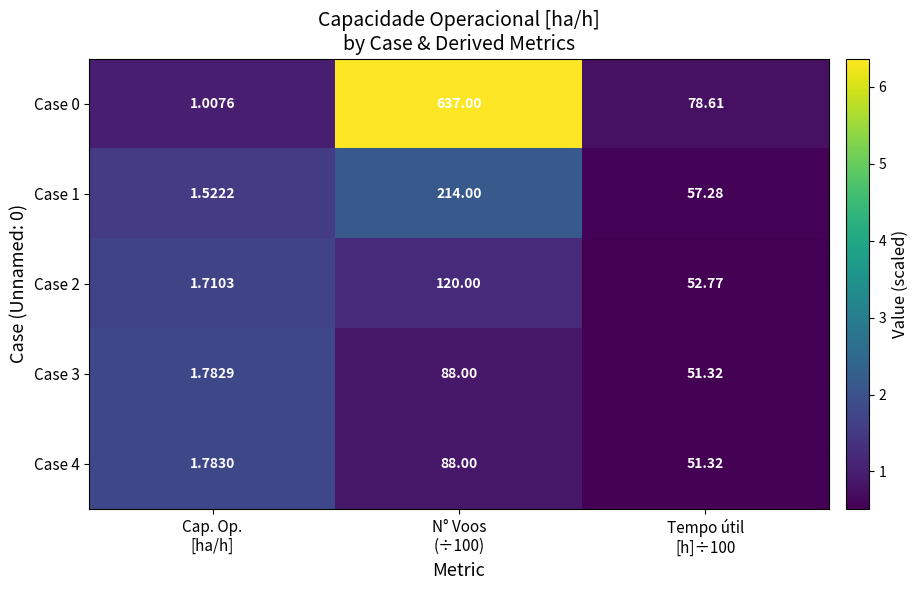

Count the number of categories in the chart.

3